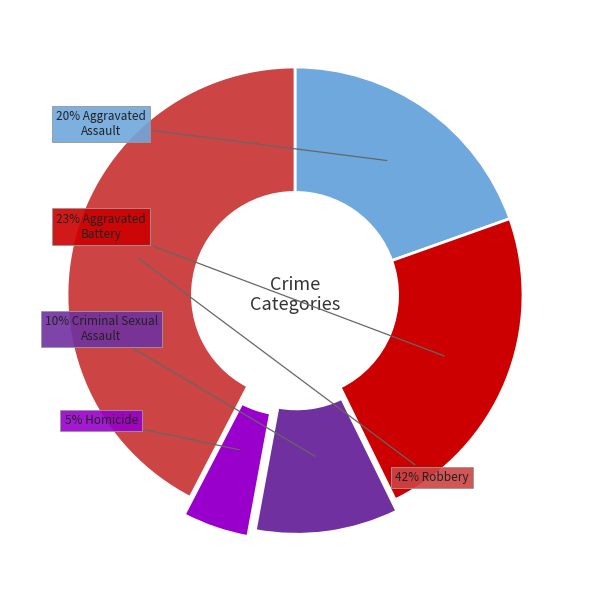

To the nearest percent, what is the average slice percentage?

20%